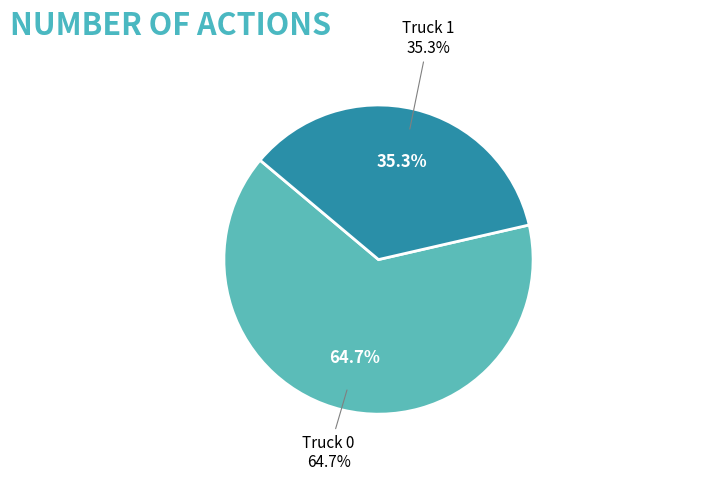

To the nearest percent, what percentage of the pie is Truck 0?

65%